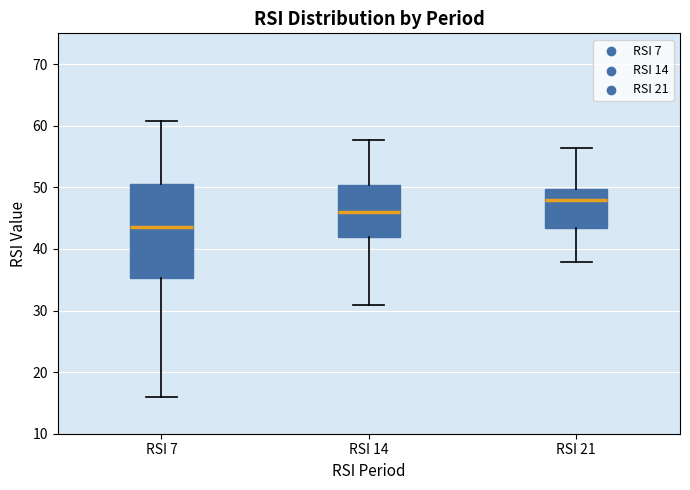

Which box's median line is the highest?

RSI 21